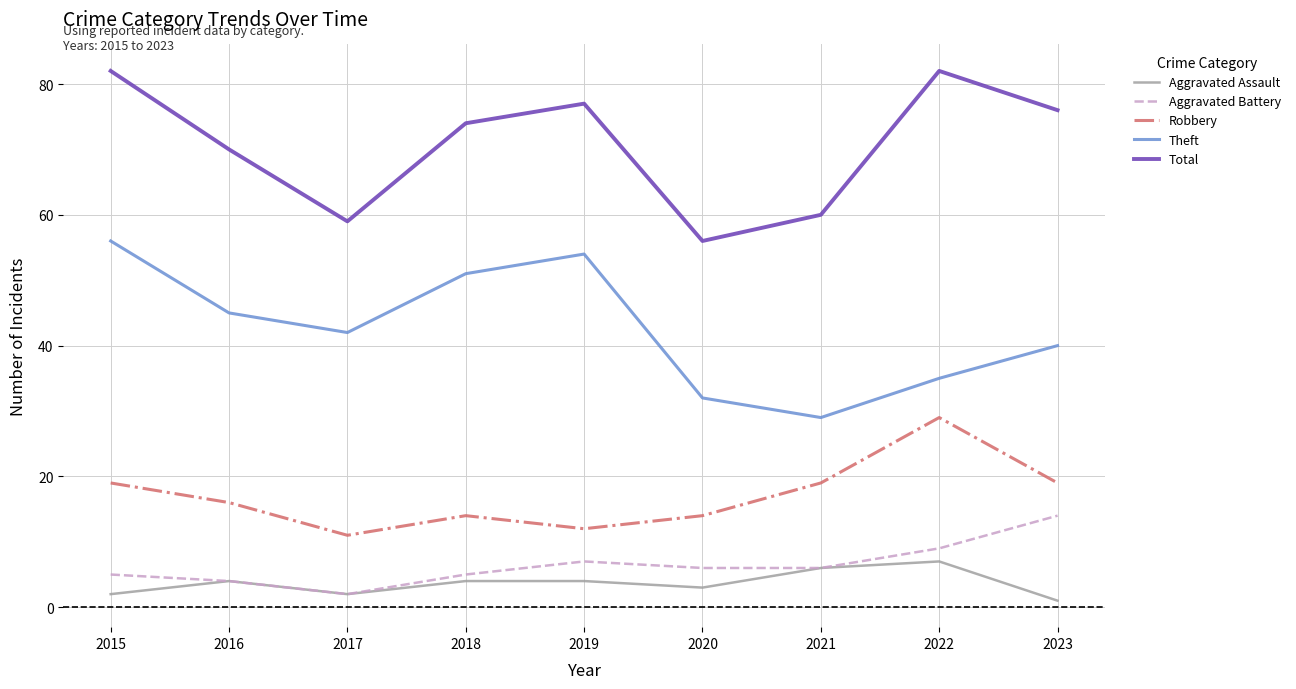

True or false: Theft and Robbery intersect in this chart.

False